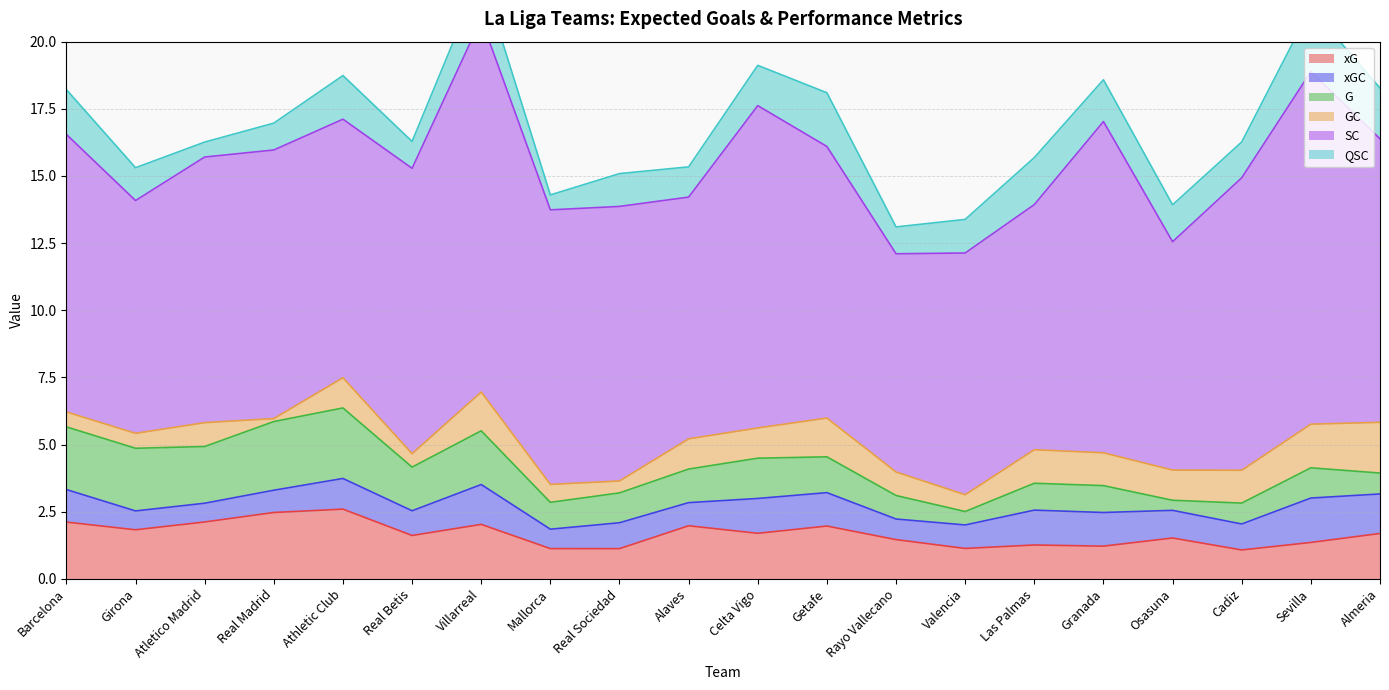

Reading left to right, transcribe all the data shown in this chart.

xG: 2.1	1.8	2.1	2.5	2.6	1.6	2.0	1.1	1.1	2.0	1.7	2.0	1.5	1.1	1.3	1.2	1.5	1.1	1.4	1.7
xGC: 1.2	0.7	0.7	0.8	1.1	0.9	1.5	0.7	1.0	0.9	1.3	1.2	0.8	0.9	1.3	1.3	1.0	1.0	1.7	1.5
G: 2.3	2.3	2.1	2.6	2.6	1.6	2.0	1.0	1.1	1.2	1.5	1.3	0.9	0.5	1.0	1.0	0.4	0.8	1.1	0.8
GC: 0.6	0.6	0.9	0.1	1.1	0.5	1.4	0.7	0.4	1.1	1.1	1.4	0.9	0.6	1.2	1.2	1.1	1.2	1.6	1.9
SC: 10.3	8.7	9.9	10.0	9.6	10.6	13.9	10.2	10.2	9.0	12.0	10.1	8.1	9.0	9.1	12.3	8.5	10.9	13.1	10.6
QSC: 1.7	1.2	0.6	1.0	1.6	1.0	1.7	0.6	1.2	1.1	1.5	2.0	1.0	1.2	1.8	1.6	1.4	1.3	2.4	1.9